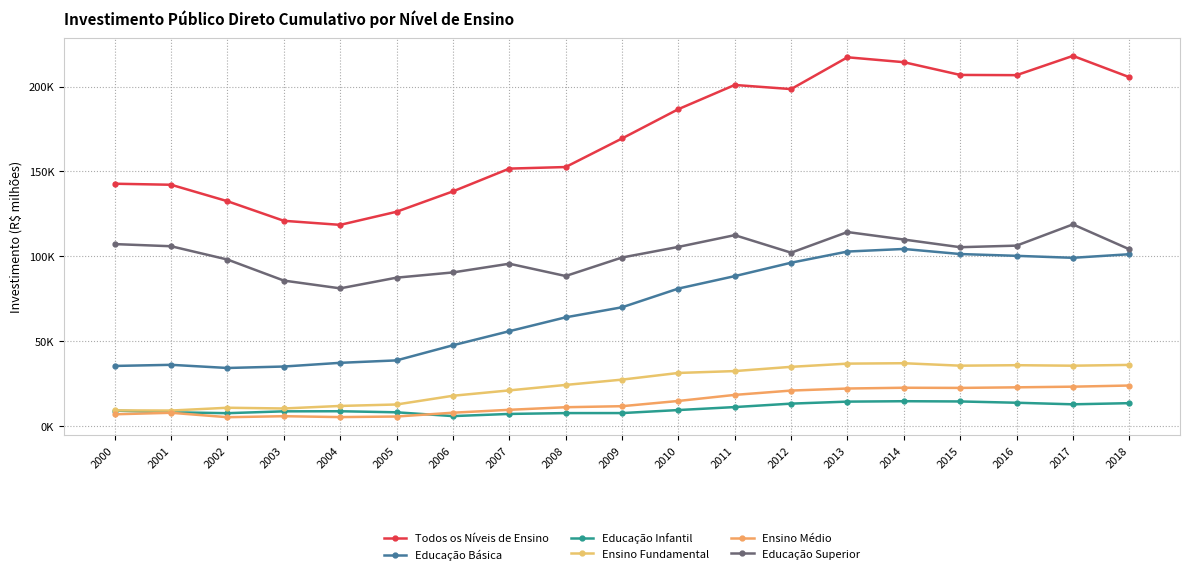

Does the chart have visible grid lines?

Yes